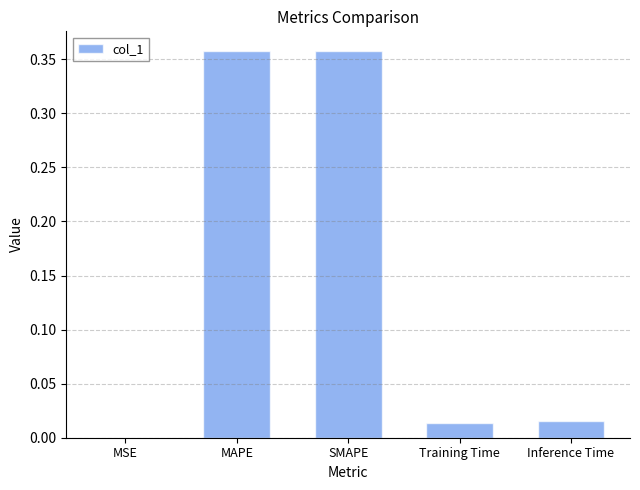

Is it true that the value at SMAPE is 0.6?

False